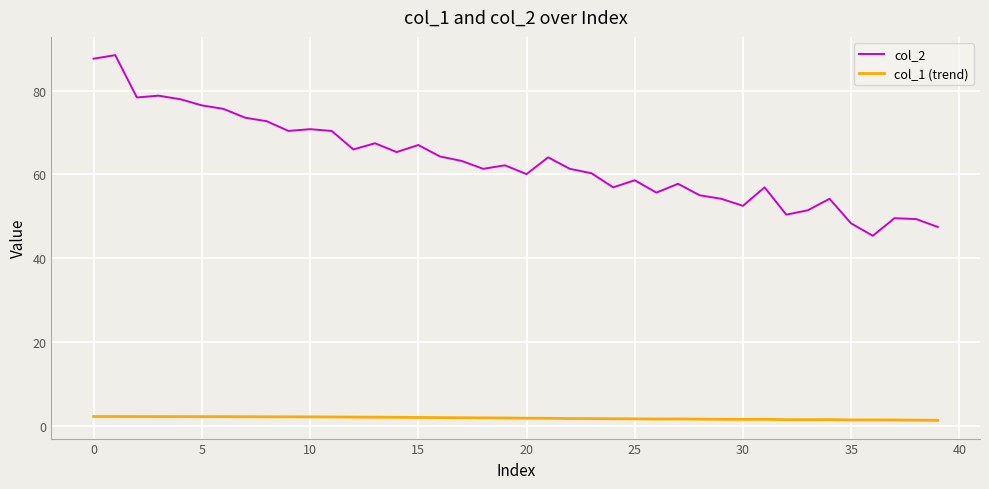

What are all the series names shown in the legend?

col_2, col_1 (trend)